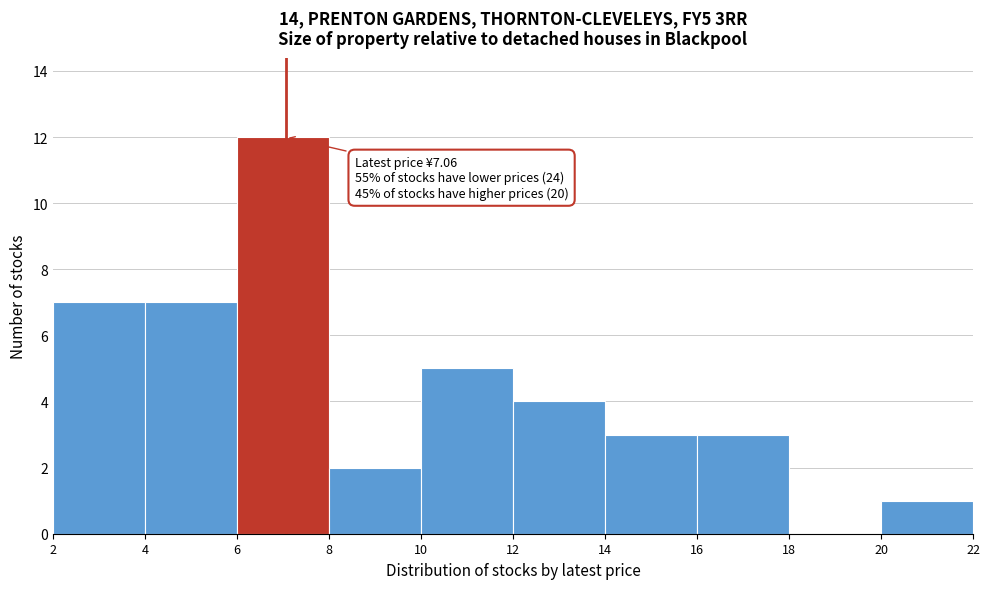

Over which range of the x-axis is the bar tallest?

6 to 8